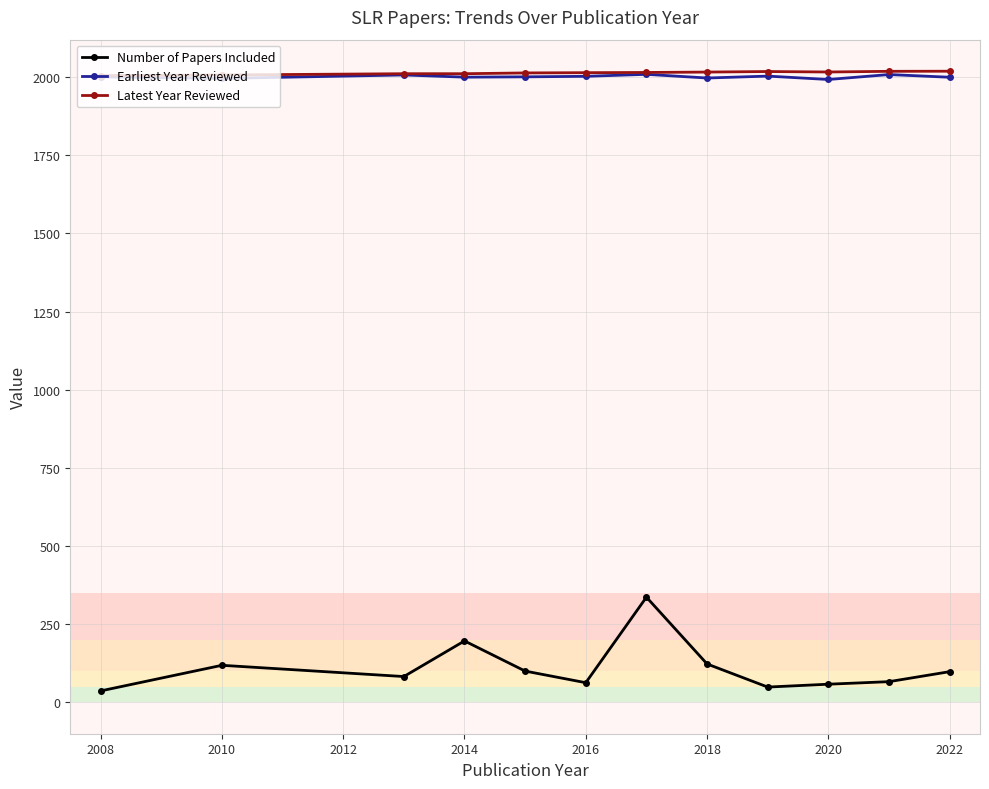

True or false: Earliest Year Reviewed has more than 0 interior local peaks.

True